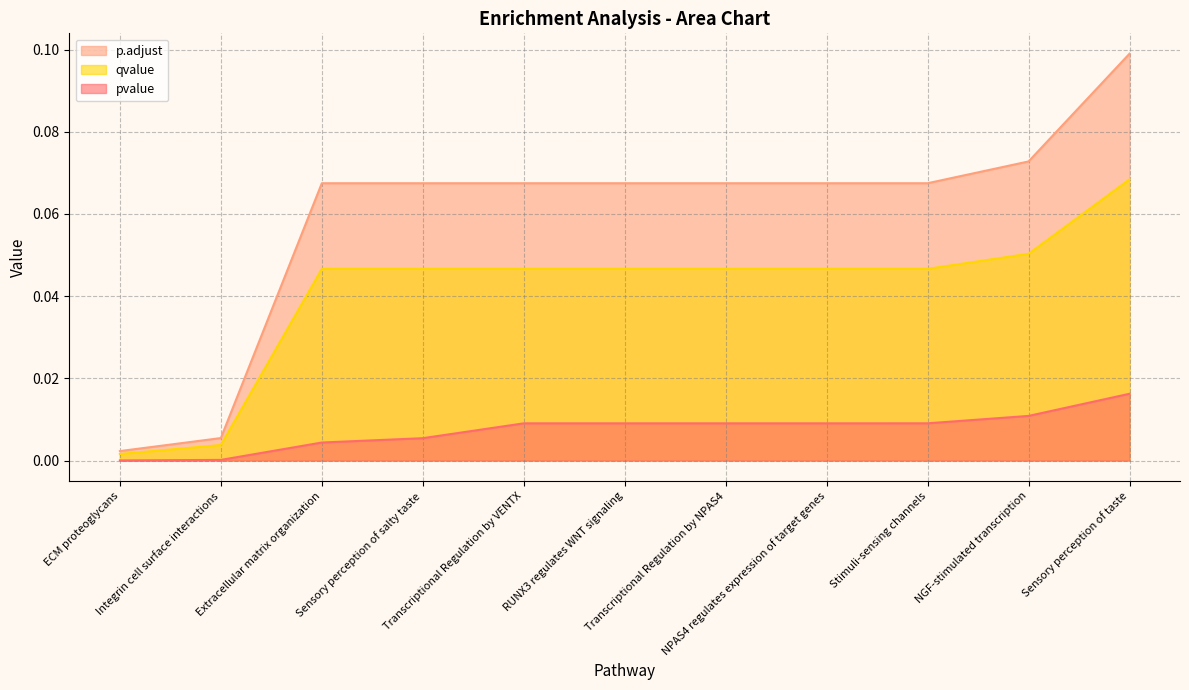

At how many categories does at least one series exceed 0?

11